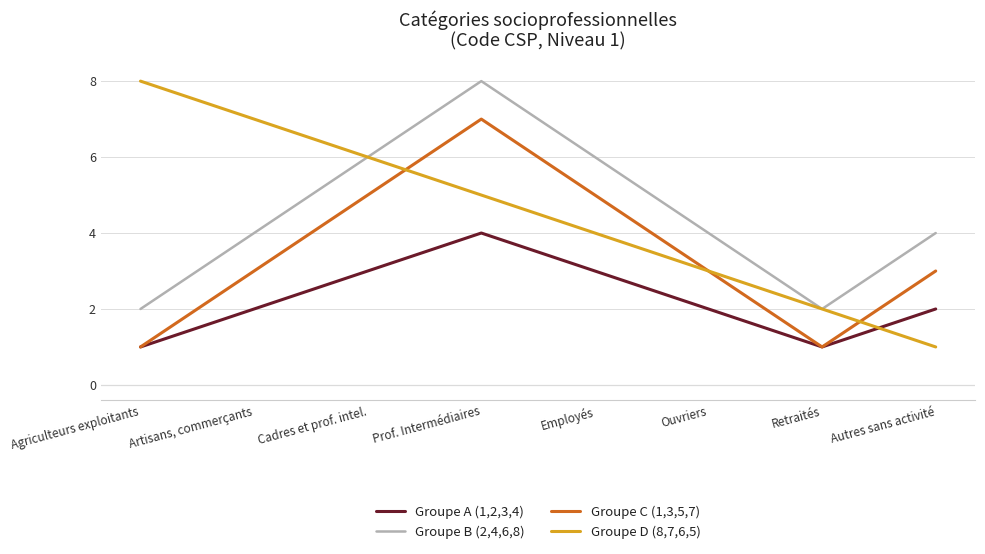

What is the spread (max minus min) of values at Ouvriers?

2